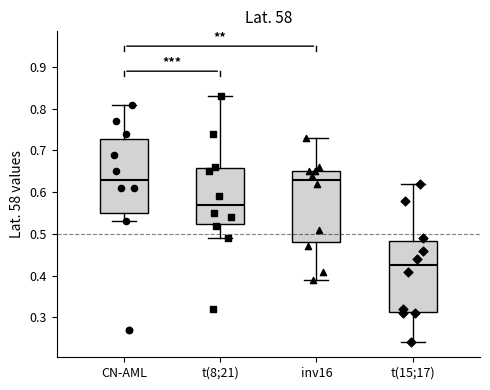

Reading left to right, transcribe this box plot: for each box, give where its median line is, the range the box spans, and where its two whiskers end, as read against the y-axis. The values are not printed on the chart, so give them approximately, as read against the axis.

CN-AML: median 0.63, box 0.55 to 0.73, whiskers 0.53 to 0.81
t(8;21): median 0.57, box 0.53 to 0.66, whiskers 0.49 to 0.83
inv16: median 0.63, box 0.48 to 0.65, whiskers 0.39 to 0.73
t(15;17): median 0.43, box 0.31 to 0.48, whiskers 0.24 to 0.62